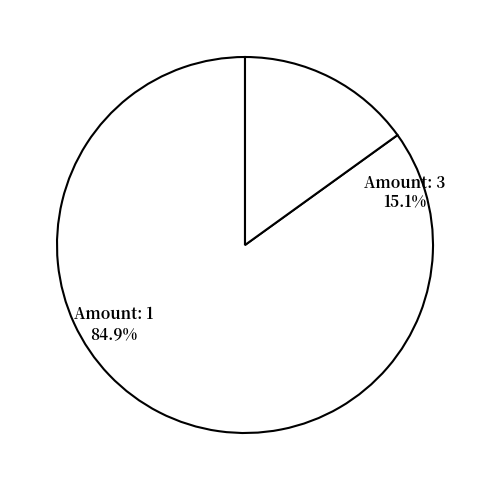

Is it true that 1 is 10% of the pie?

False